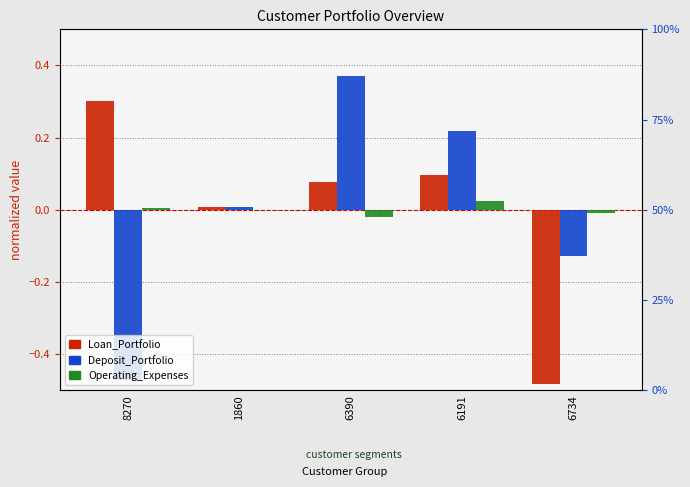

What is the label of the 1st bar from the right?

6734